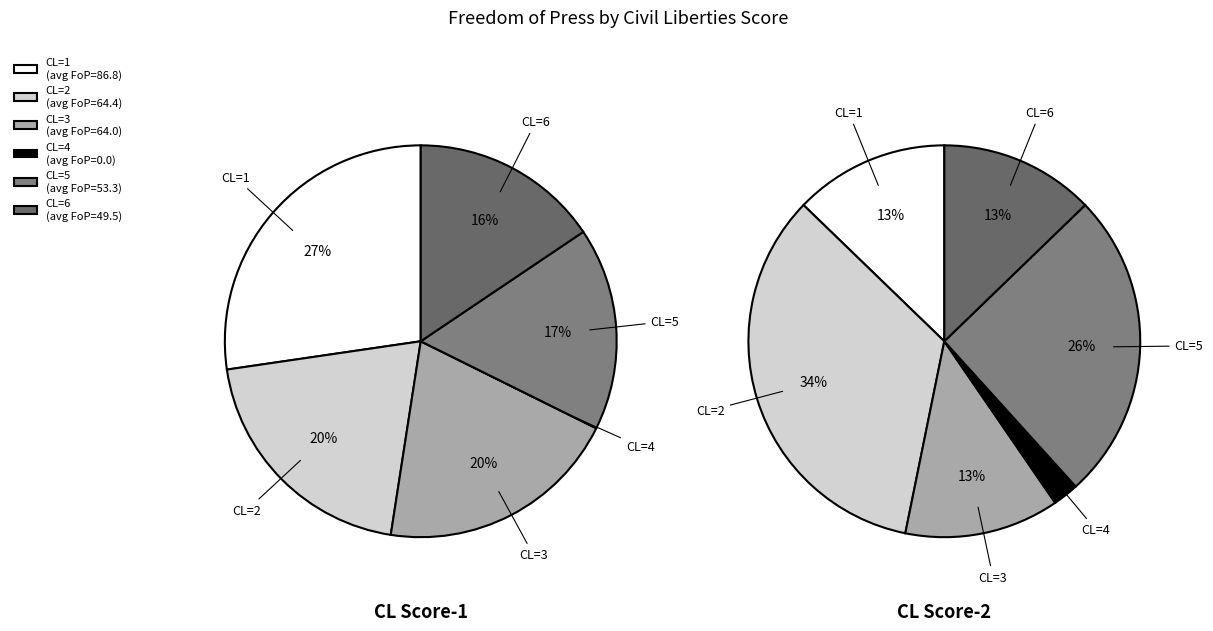

How many segments does this pie chart have?

6